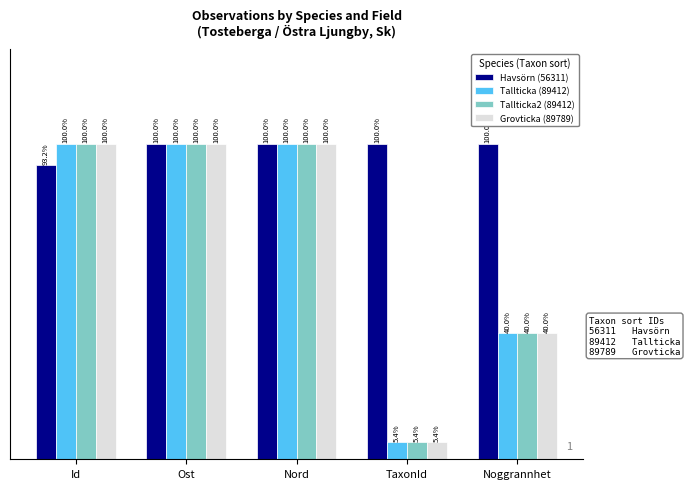

Which series has the largest total across all categories?

Havsörn (56311)